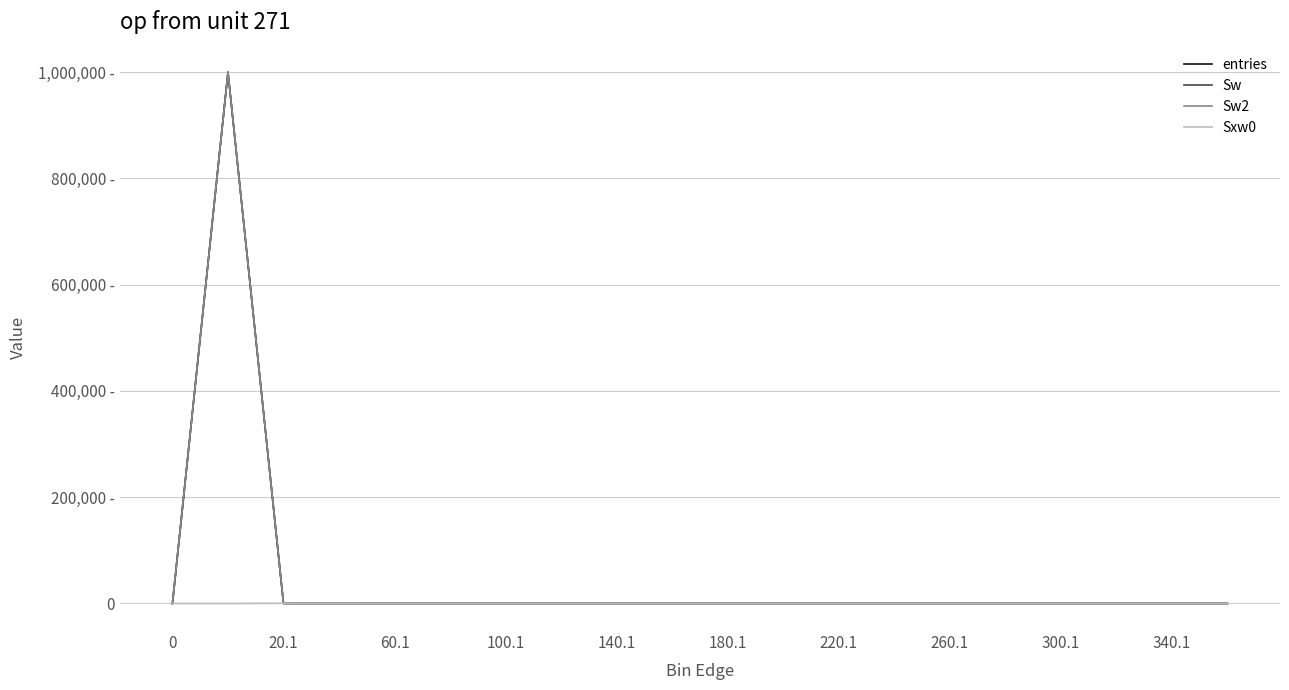

Does the chart display data point markers on the line(s)?

No